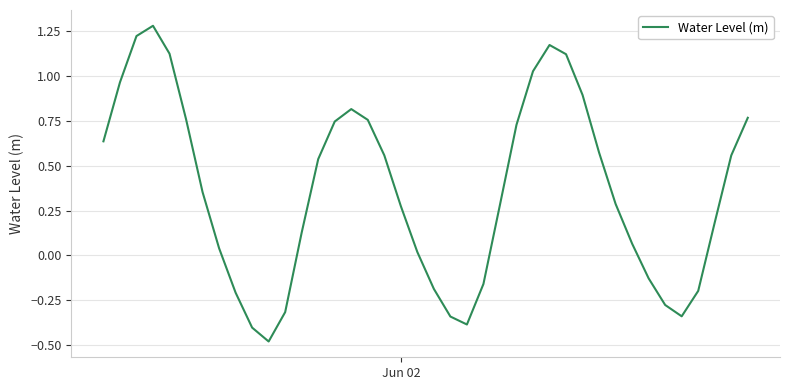

How many series are shown in this chart?

1